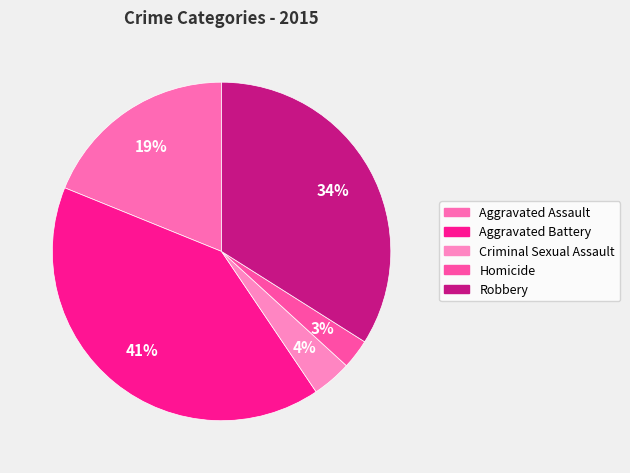

To the nearest percent, what is the difference between the Homicide and Aggravated Assault slice percentages?

16%